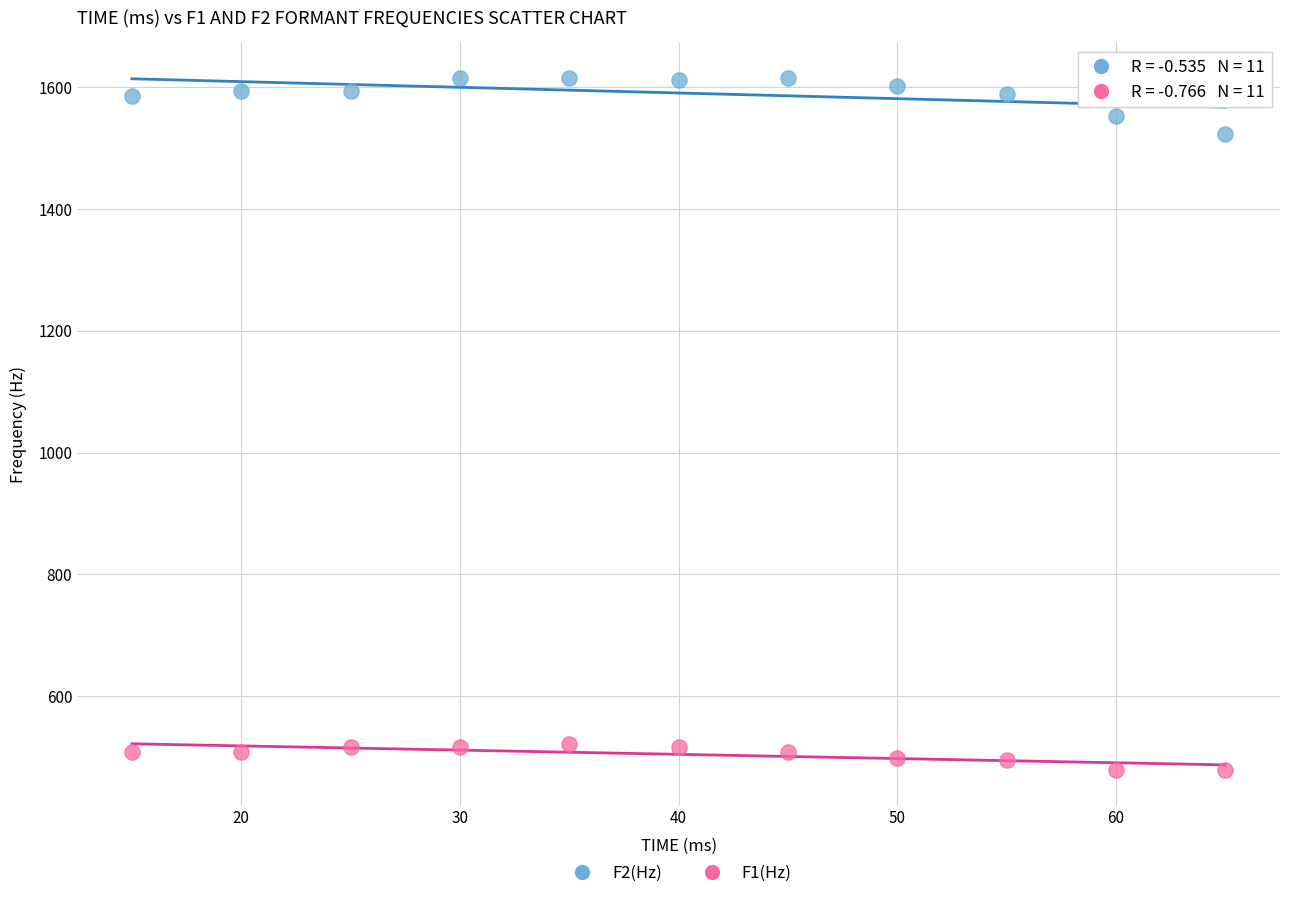

Which series contains the lowest Y value?

F1(Hz)